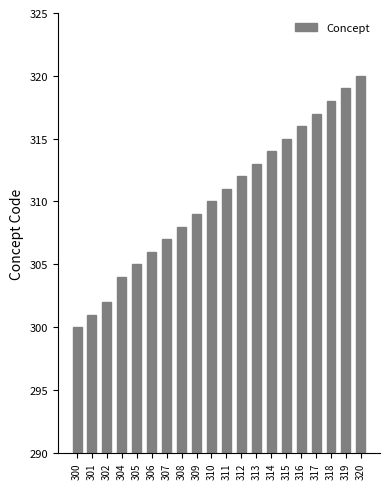

Does the chart contain any negative values?

No